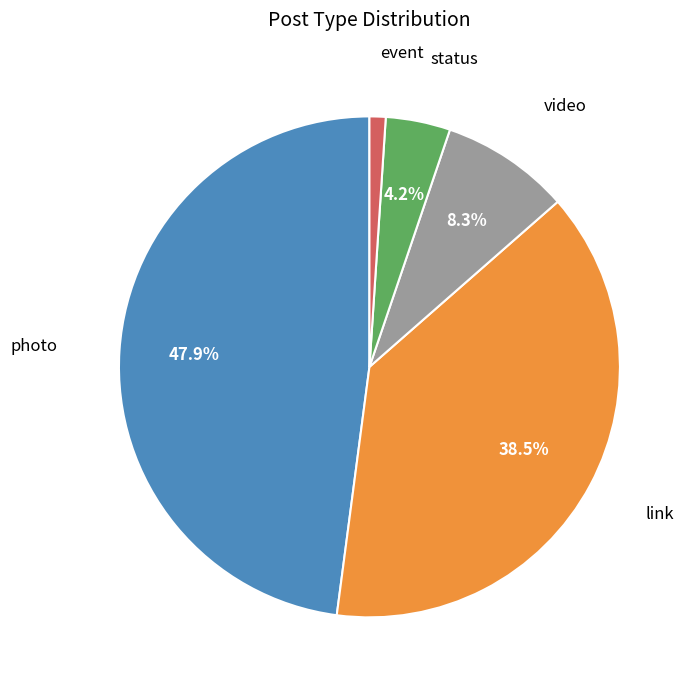

Which has a higher value, video or link?

link